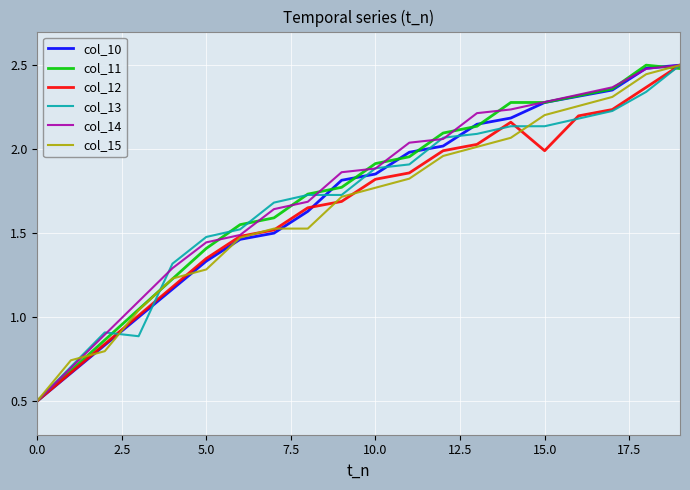

Which series ends up on top after the final intersection of col_12 and col_11?

col_12